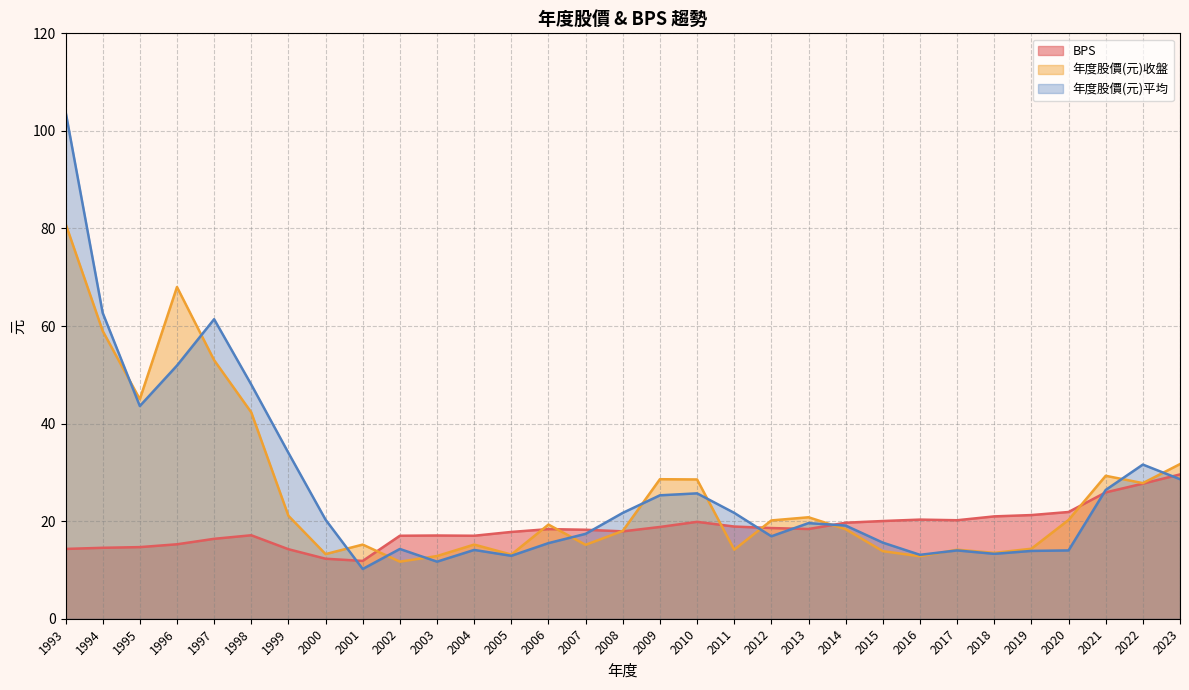

Which series changed the most between 1999 and 2004?

年度股價(元)平均